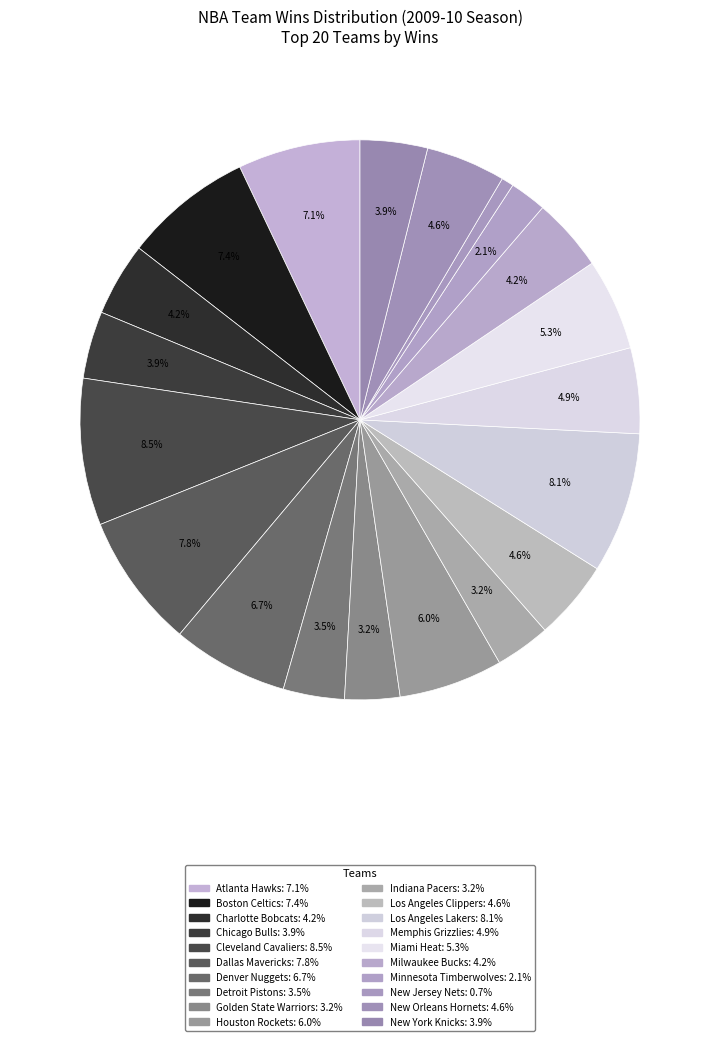

To the nearest percent, what is the difference between the largest and smallest slice percentages?

8%